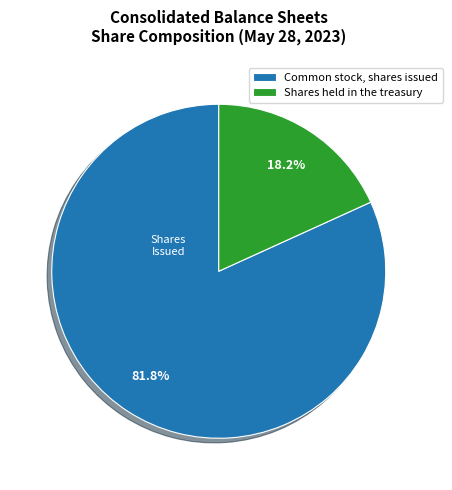

How much of the chart is everything except Common stock, shares issued?

18.2%